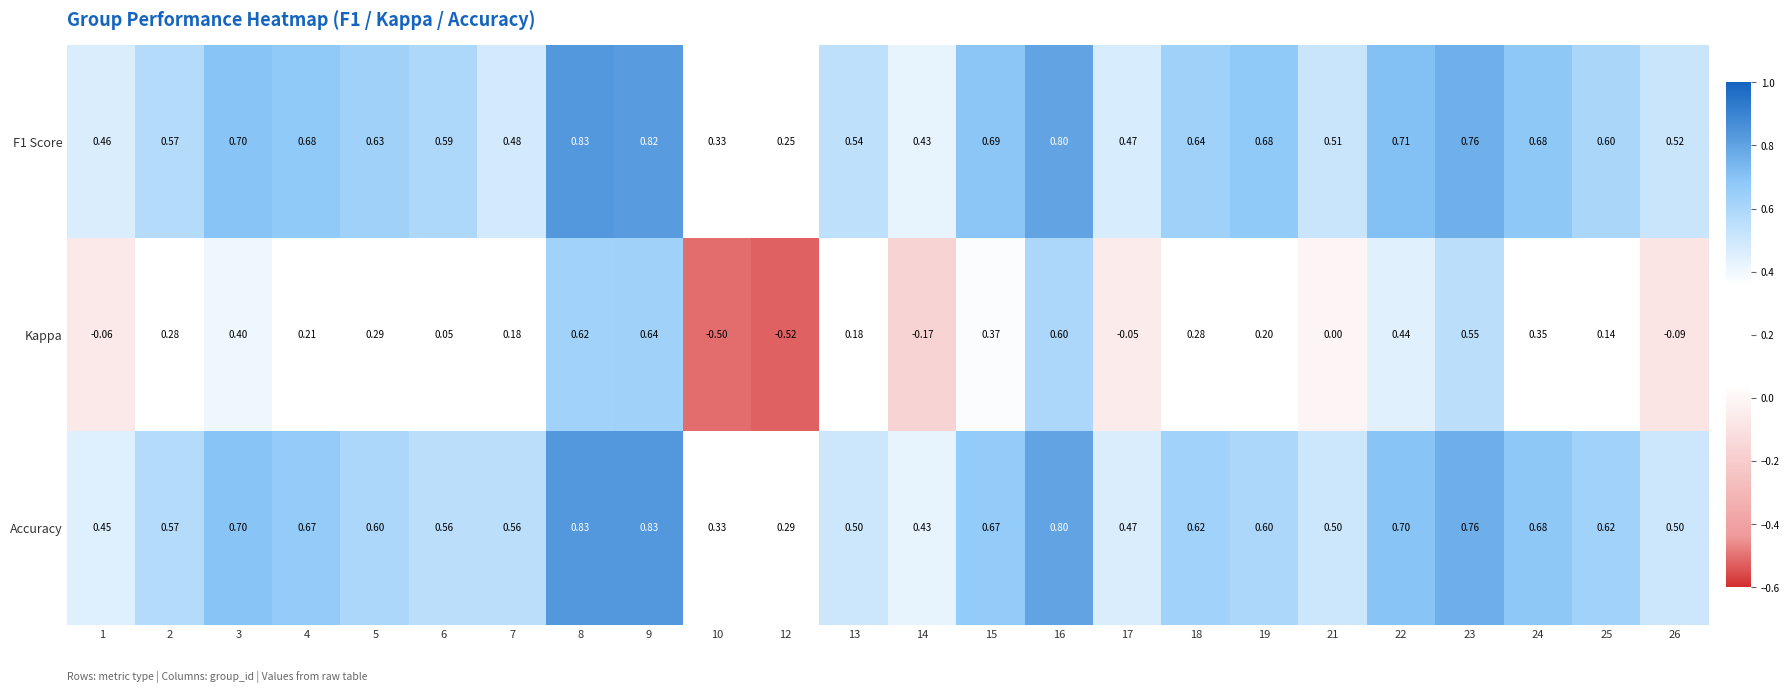

Between 23 and 24, which series saw the biggest shift?

Kappa